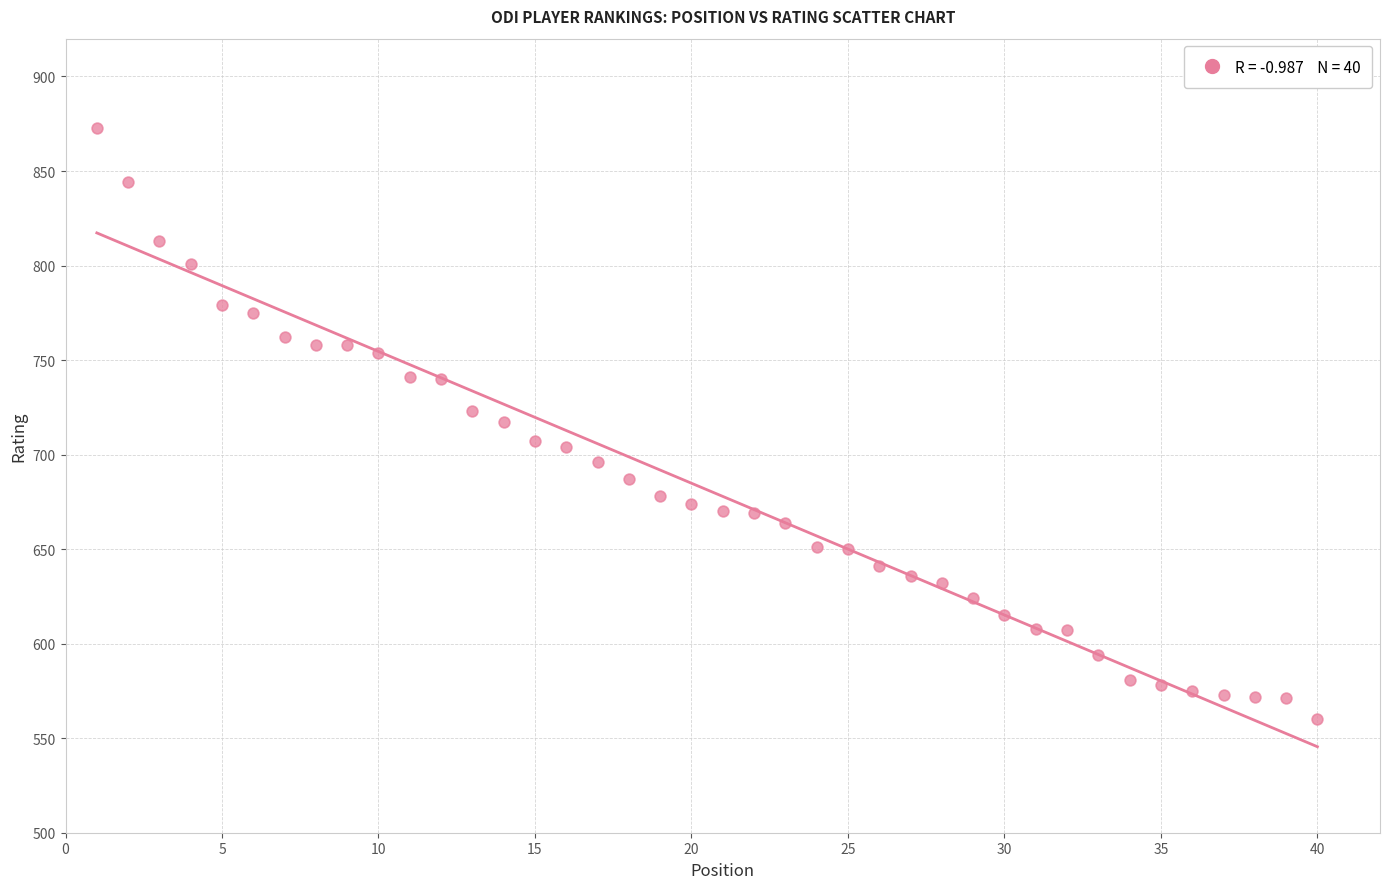

What is the range of Y values (max minus min)?

313